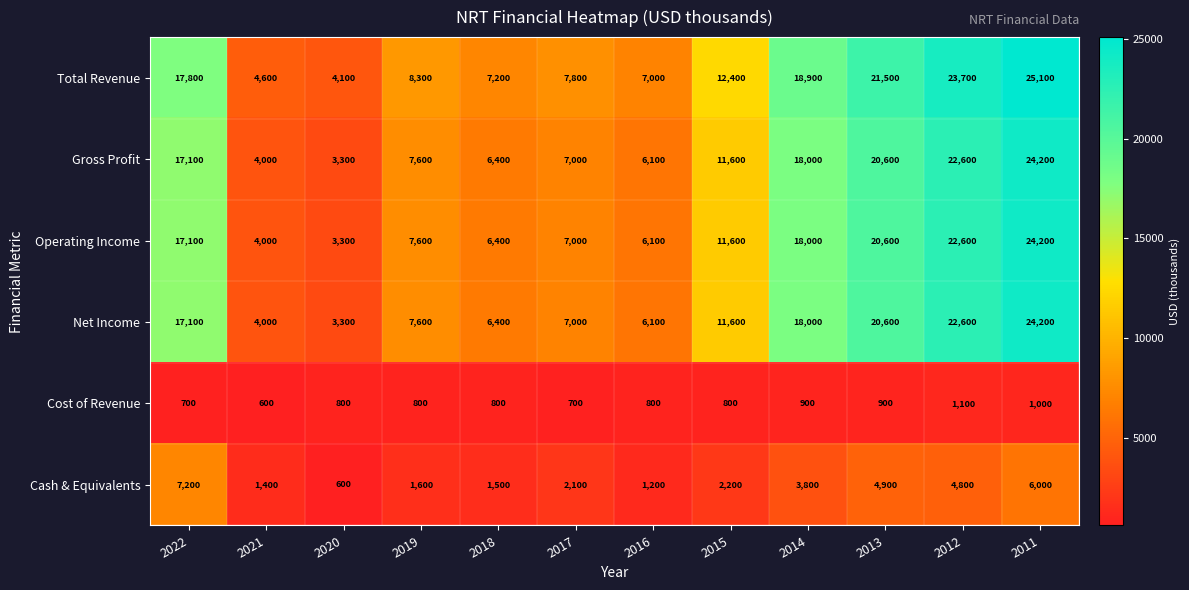

What is the sum of all Cash & Equivalents values?

37300